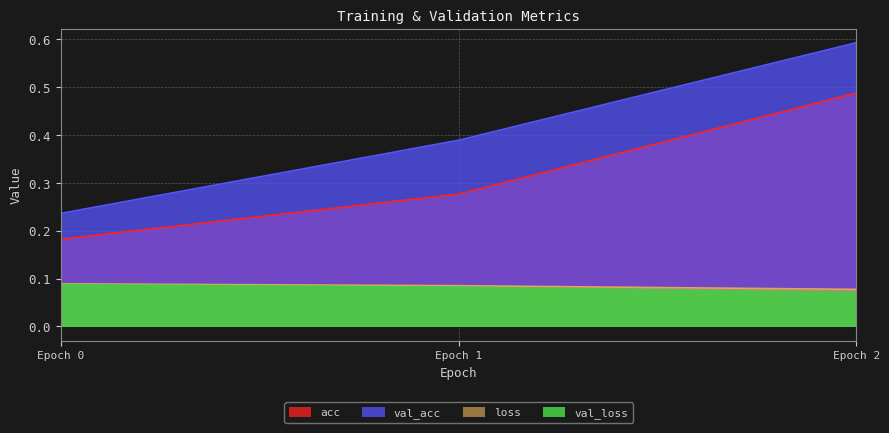

What is the highest value of the val_loss series?

0.1